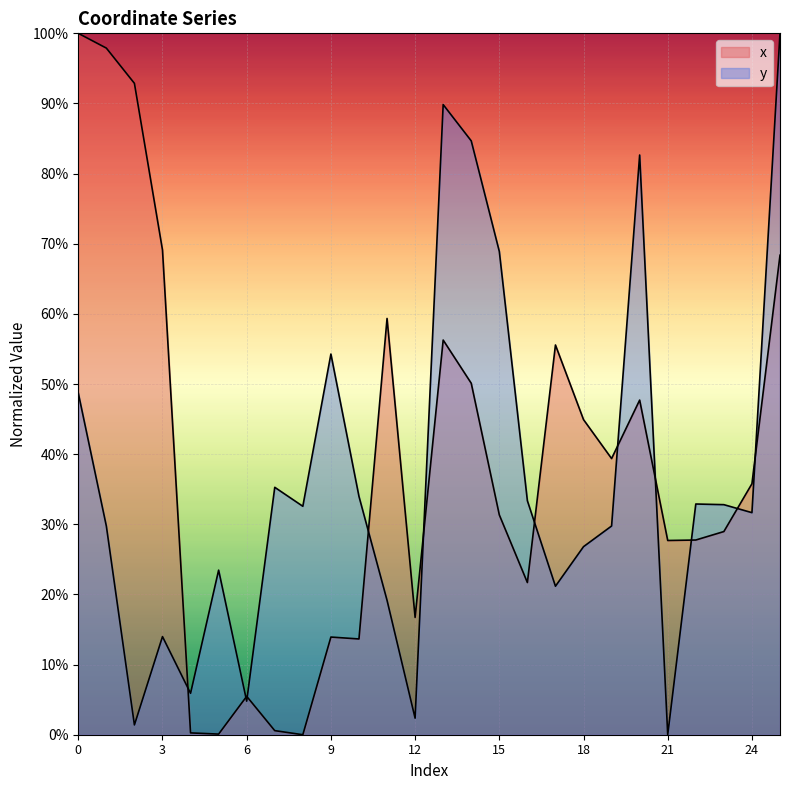

Rank the series at 11 from highest to lowest value.

x, y